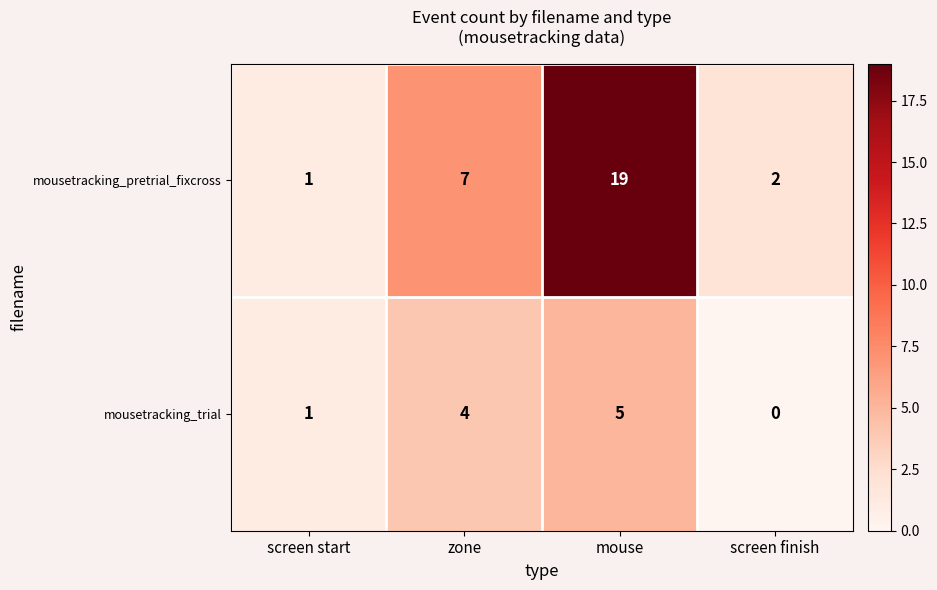

Reading right to left, list all the values displayed in this chart.

mousetracking_pretrial_fixcross: screen finish=2	mouse=19	zone=7	screen start=1
mousetracking_trial: screen finish=0	mouse=5	zone=4	screen start=1